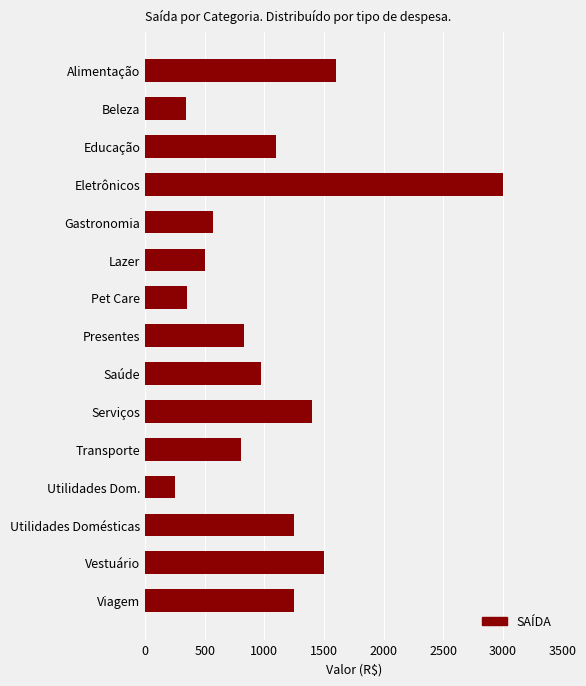

What is the sum of all values?

15710